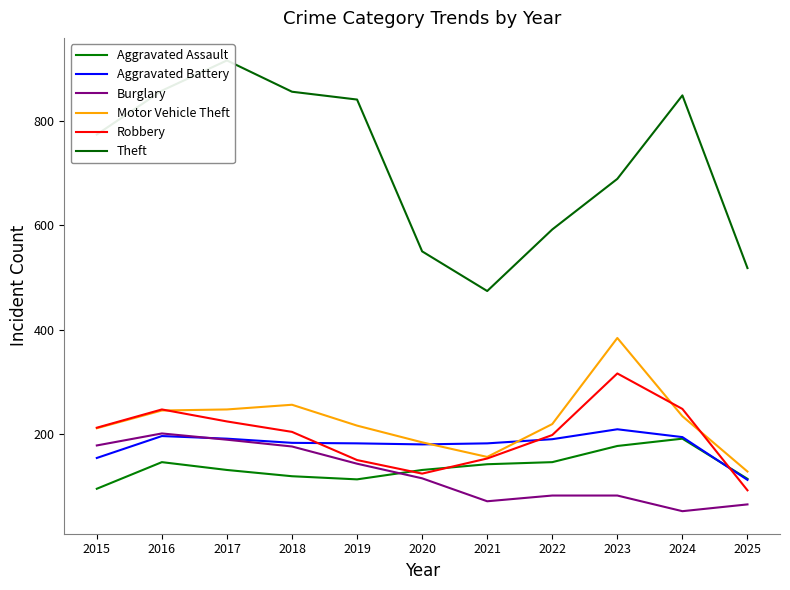

How many distinct data groups are displayed?

6